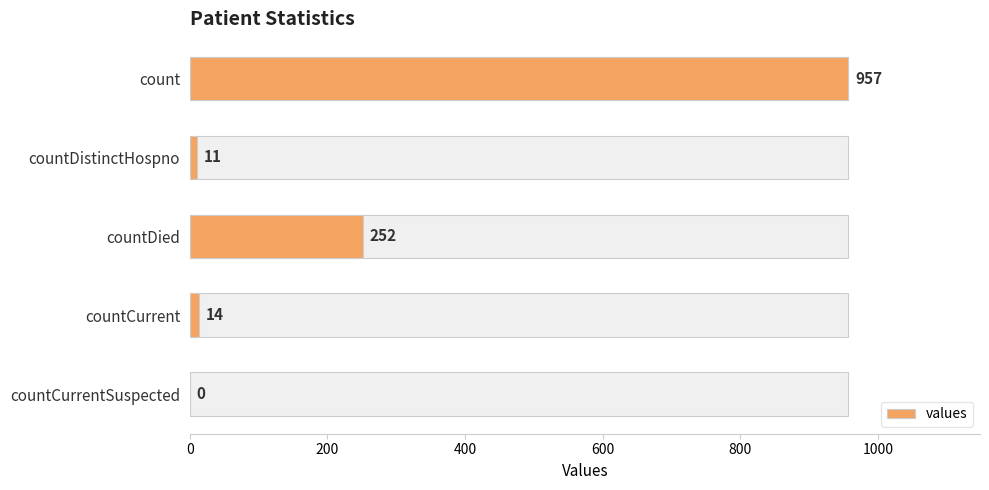

Does the chart contain any negative values?

No